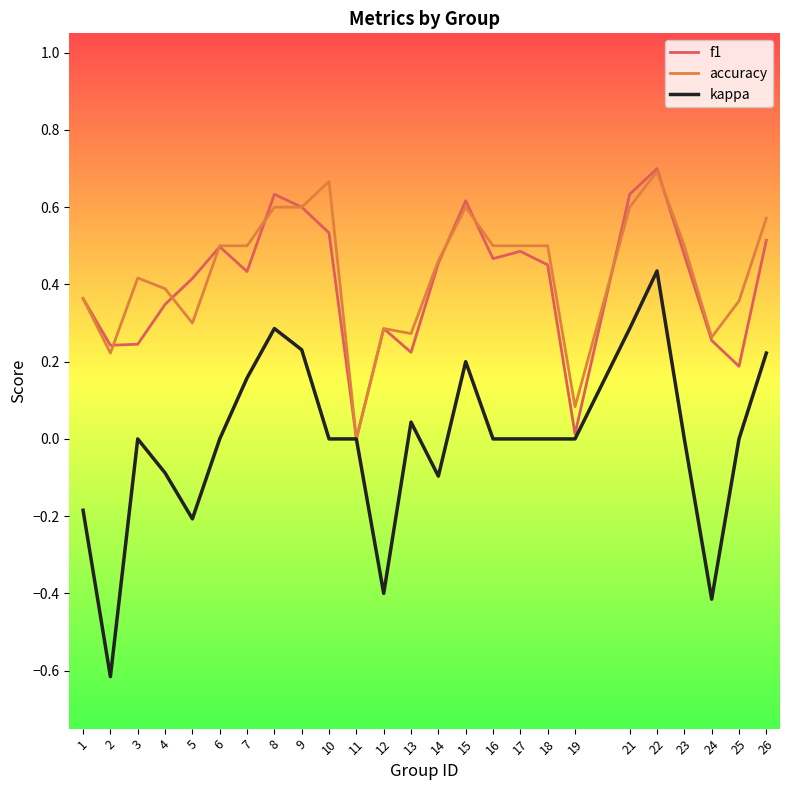

The f1 series shows 0.7 at 18. True or false?

False